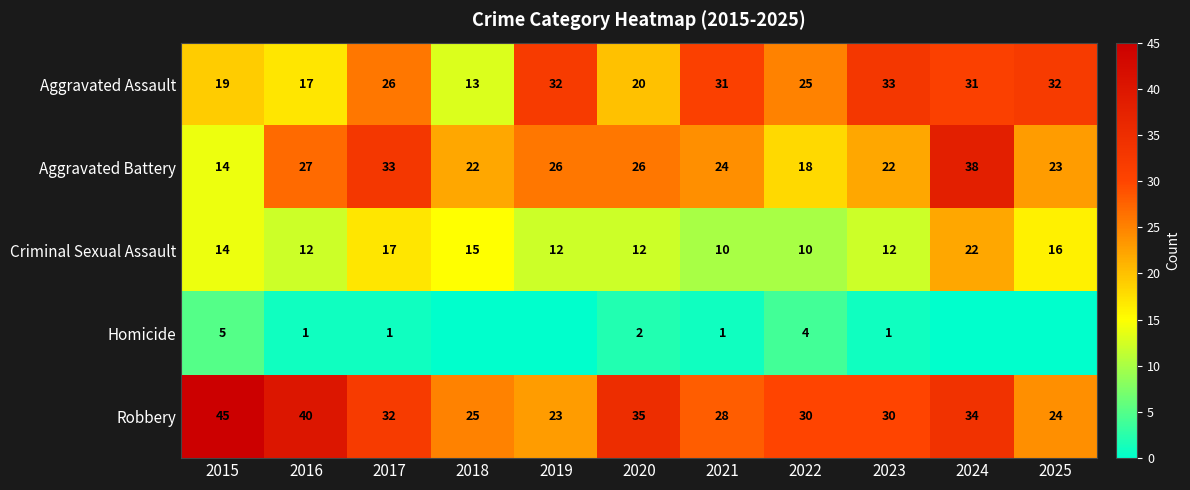

Which category has the highest value across all series?

2015